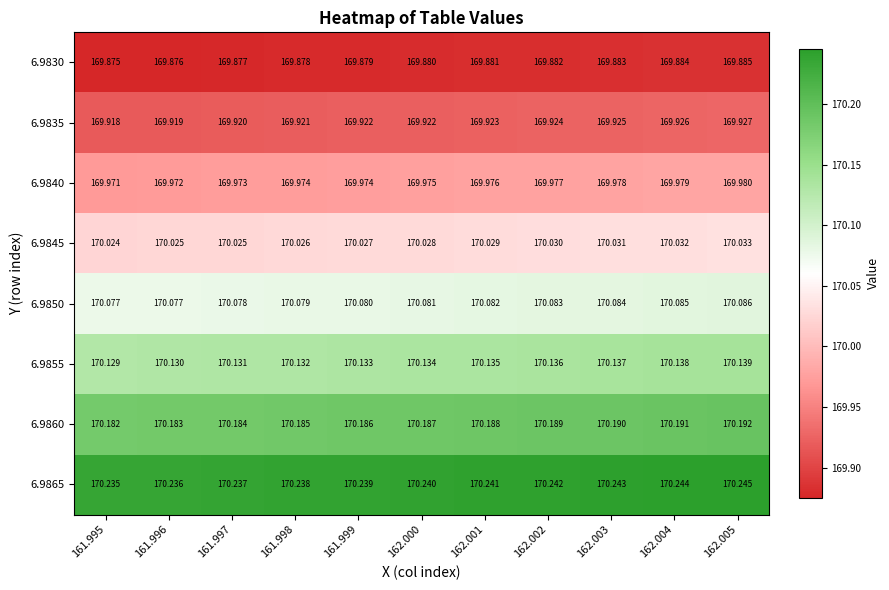

Rank the series by their maximum value, from highest to lowest.

6.9865, 6.9860, 6.9855, 6.9850, 6.9845, 6.9840, 6.9835, 6.9830